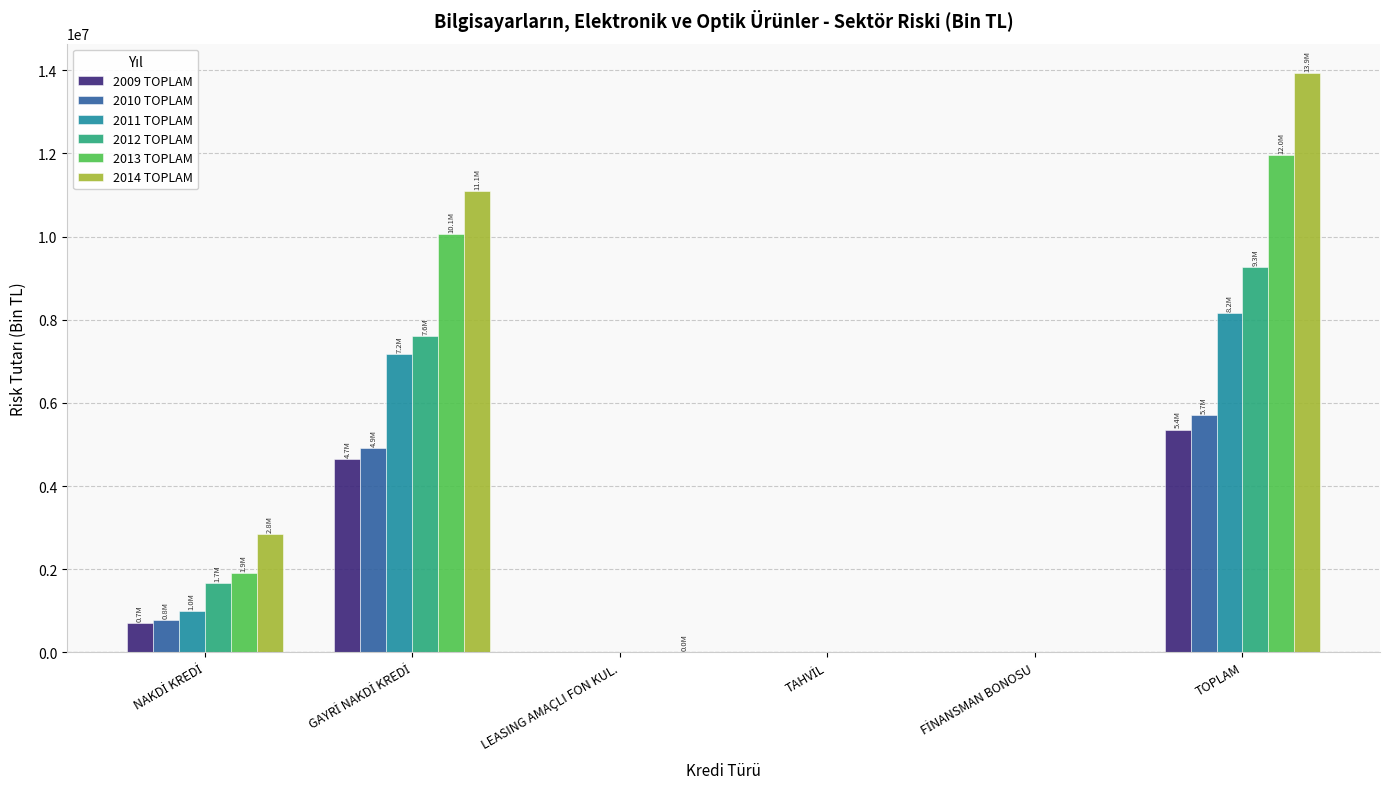

Count the number of categories in the chart.

6